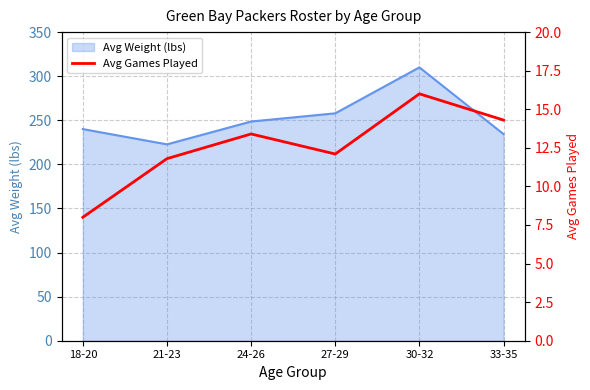

Where does the data first go above 13?

24-26